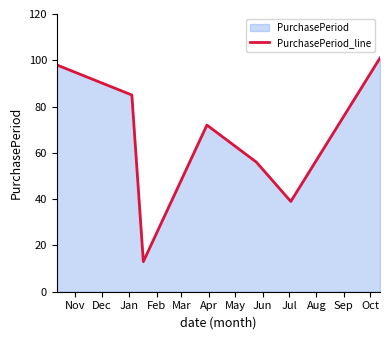

What is the value of the 6th point from the left?

39